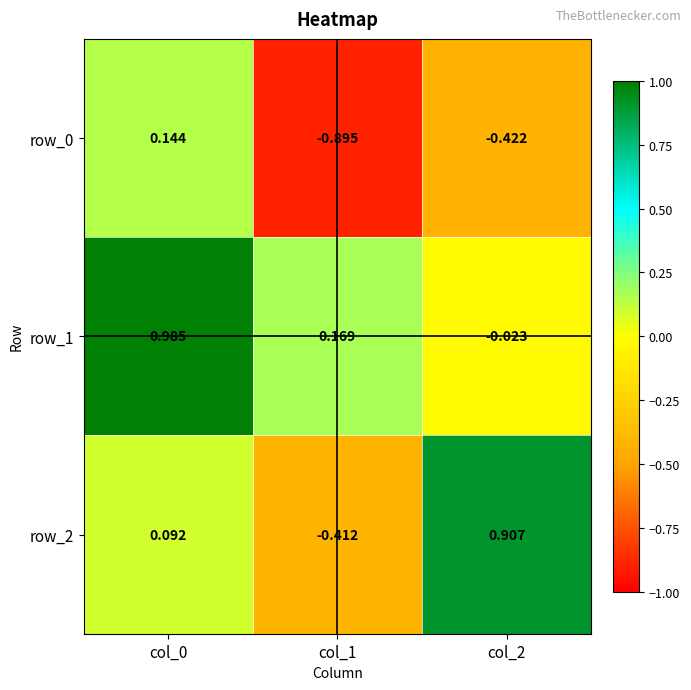

Is the value of row_0 at col_0 greater than the value of row_1 at col_0?

No